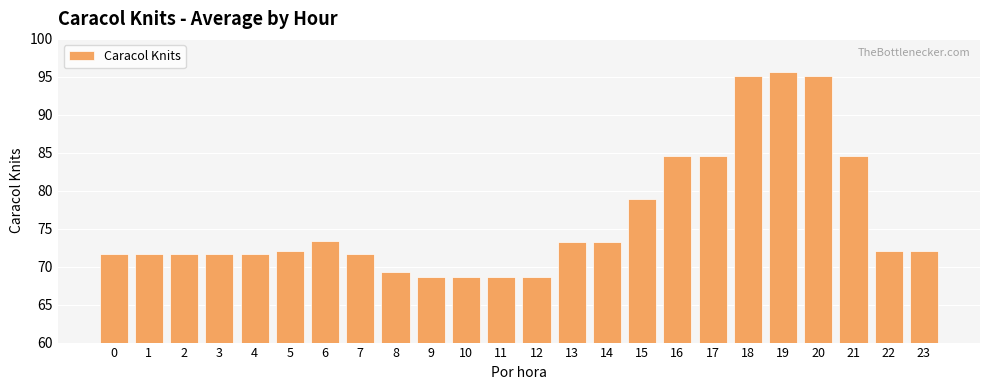

What is the average value?

76.2